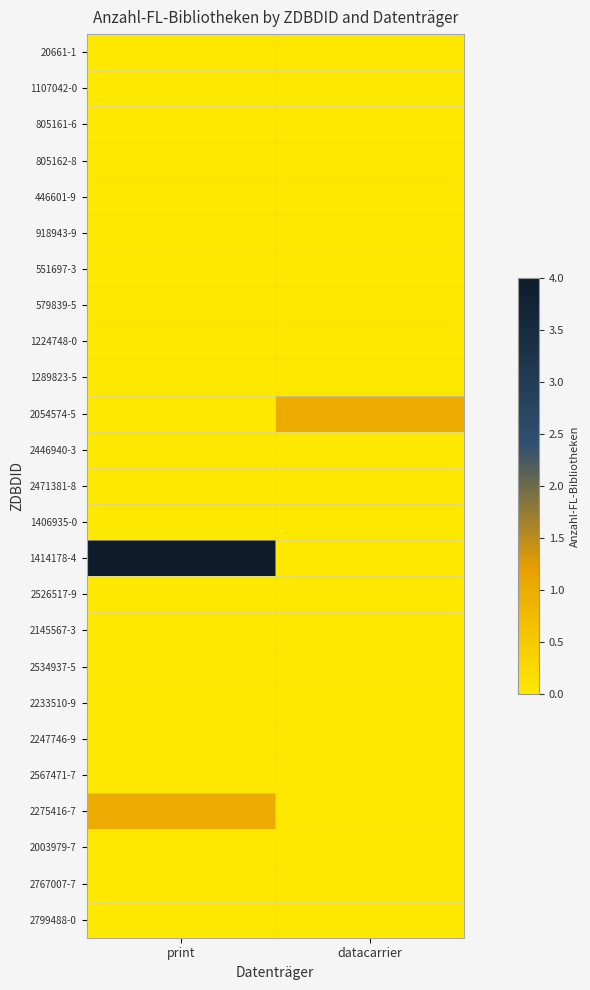

Which series has the largest range (max minus min)?

1414178-4